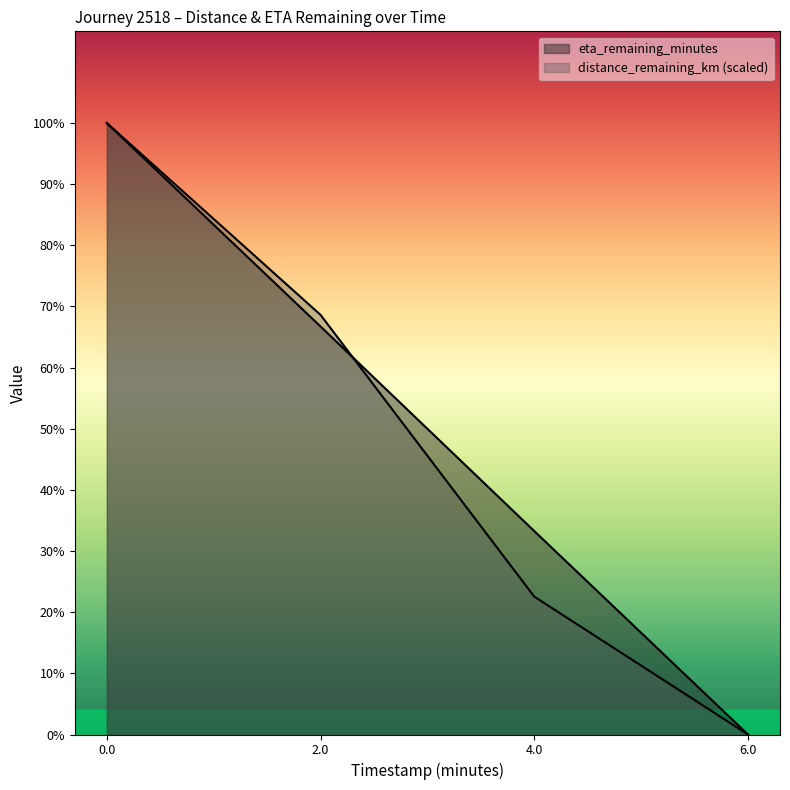

Reading left to right, what are all the values shown in this chart?

distance_remaining_km: 5.5	3.8	1.2	0.0
eta_remaining_minutes: 5.5	3.7	1.8	0.0